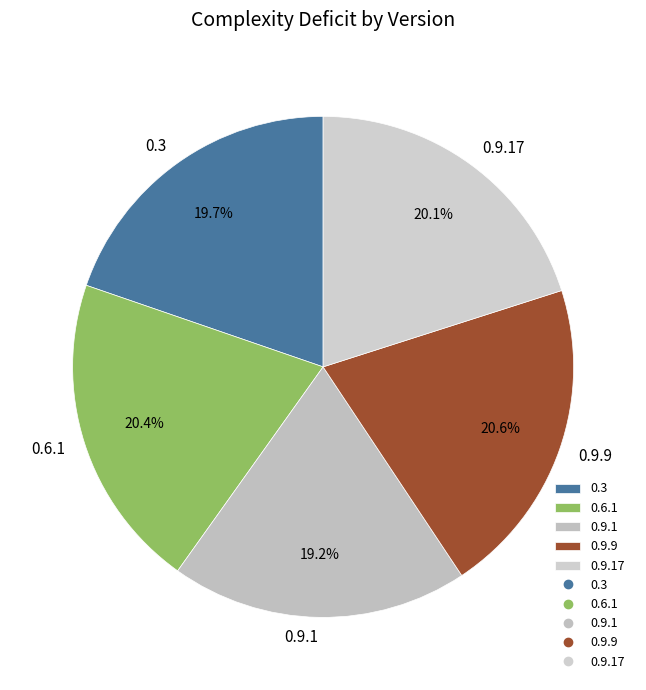

Which slice is the smallest?

0.9.1